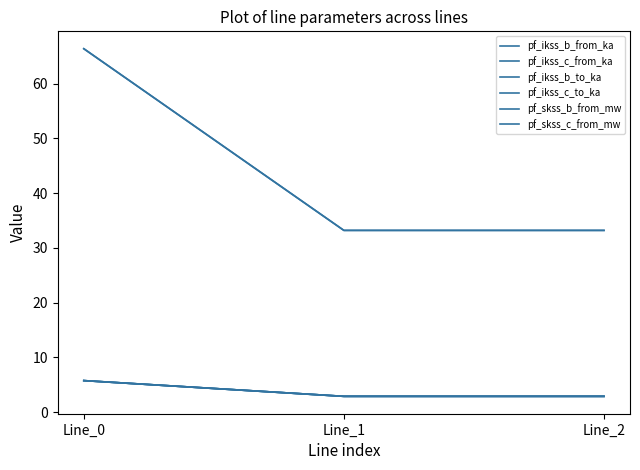

How many lines are shown in the chart?

6